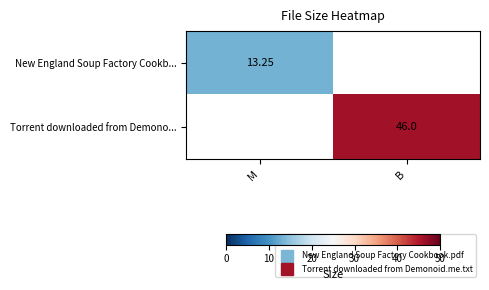

Which category has the lowest value in the Torrent downloaded from Demono... series?

M